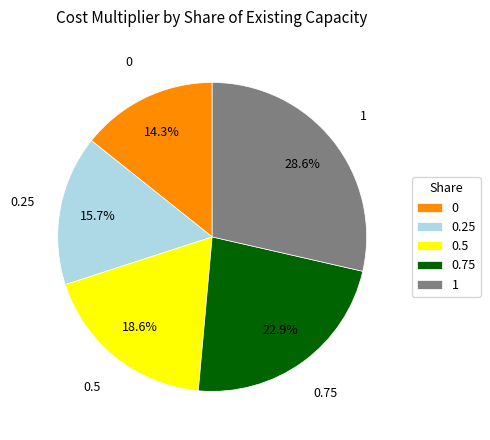

Approximately how many times larger is the value at 0 compared to 0.75?

0.6